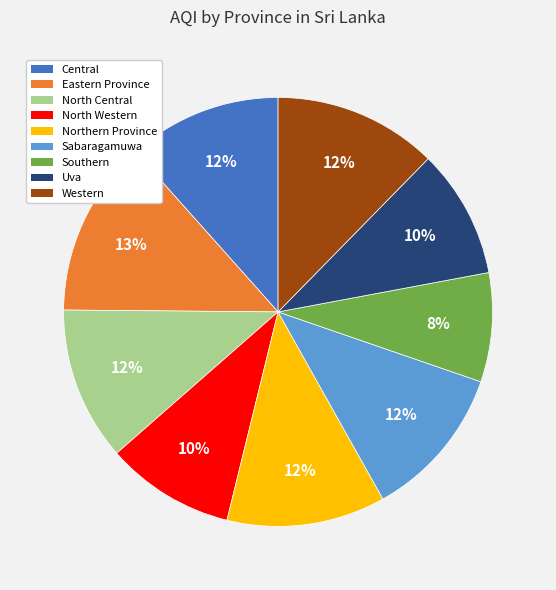

Does Northern Province account for over 50% of the chart?

No